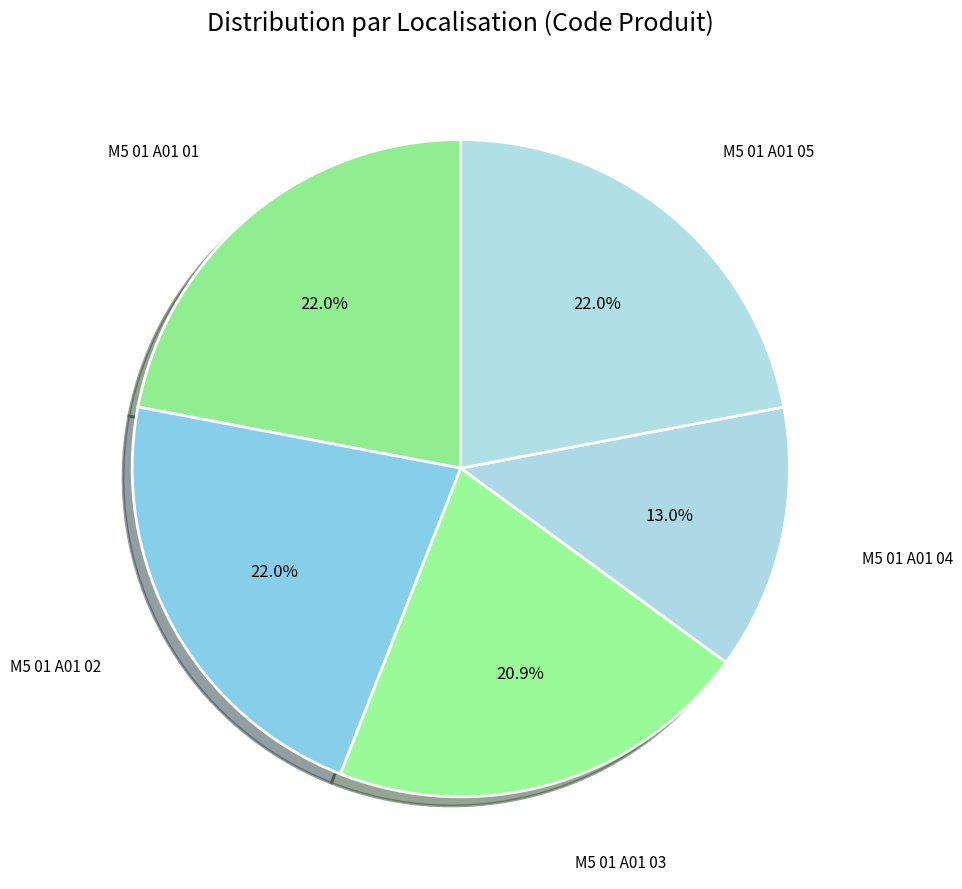

To the nearest percent, what portion does M5 01 A01 04 represent?

13%